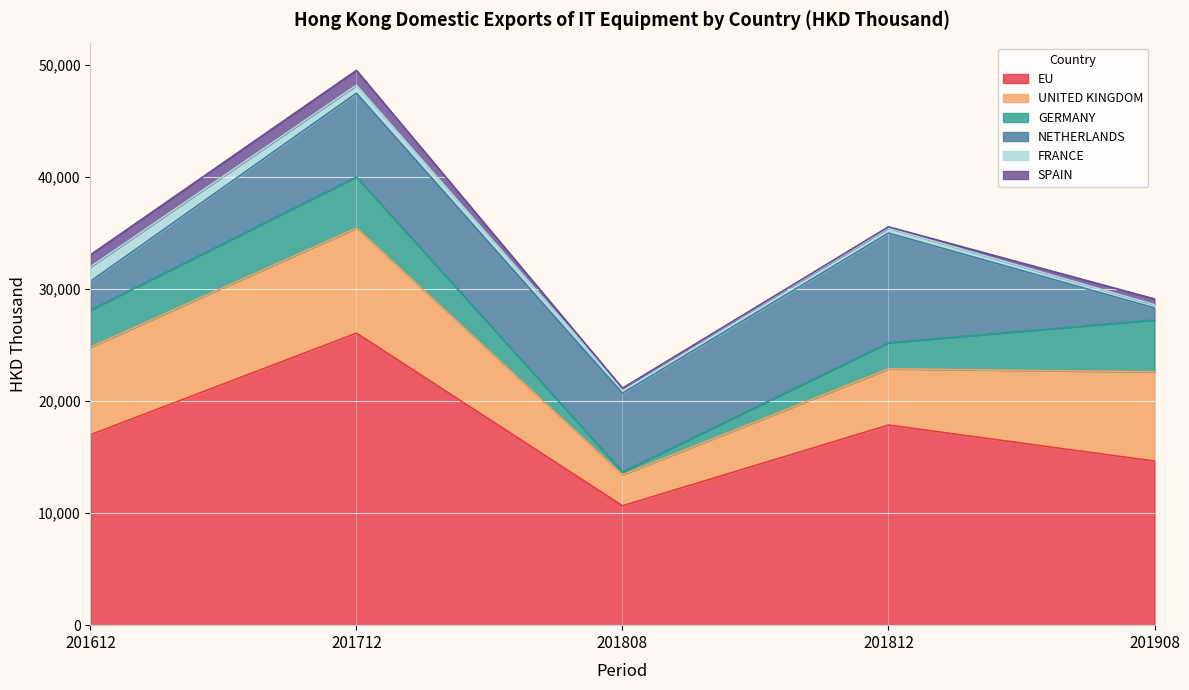

Is the value of NETHERLANDS at 201712 greater than the value of EU at 201612?

No